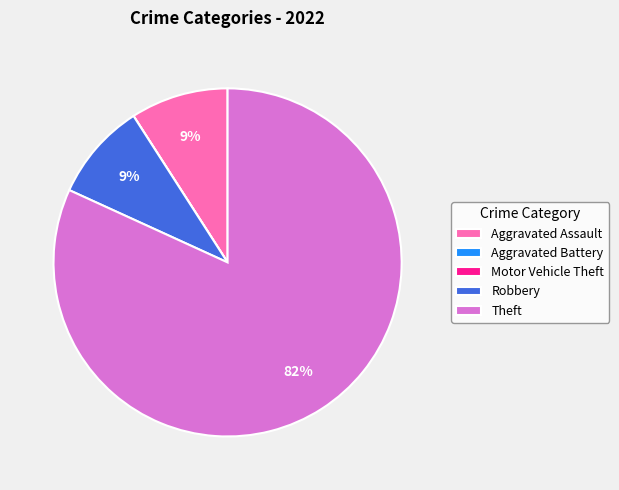

Which category accounts for the majority?

Theft